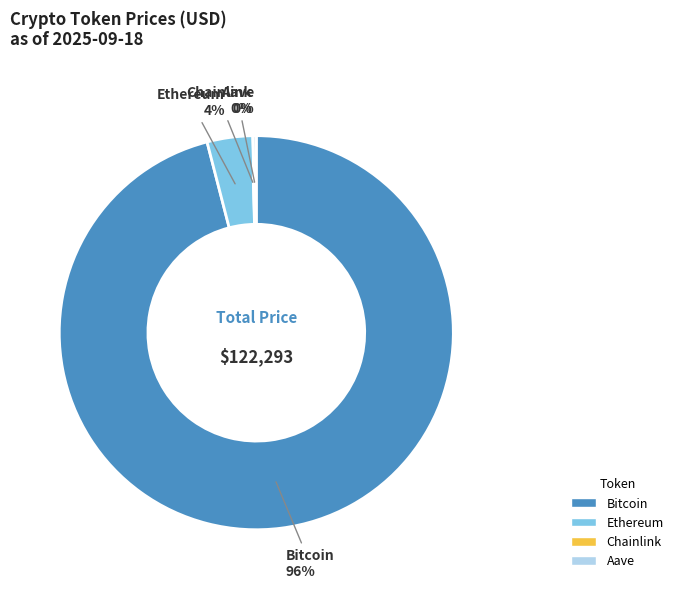

To the nearest percent, what is the difference between the largest and smallest slice percentages?

96%